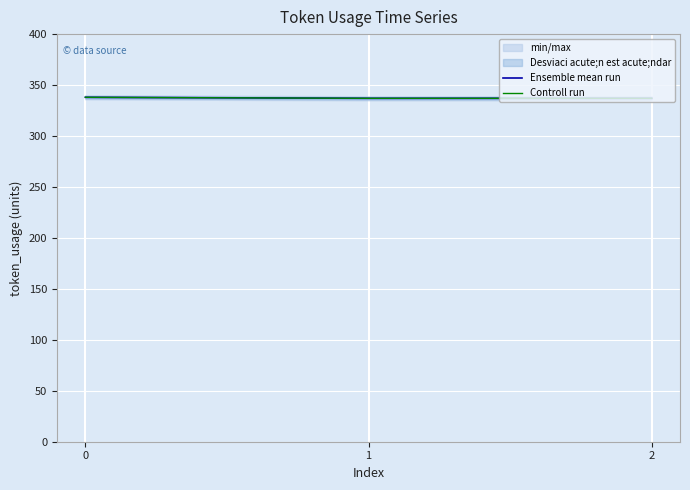

Reading left to right, extract all data points from this chart.

Ensemble mean run: 338	337	337
Controll run: 338	337	337